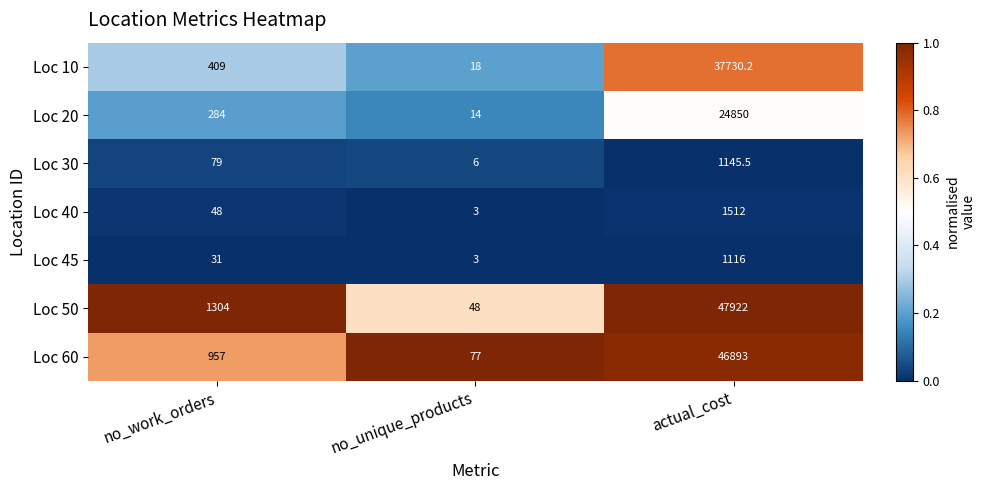

What is the approximate value of Loc 10 at no_work_orders?

409.0